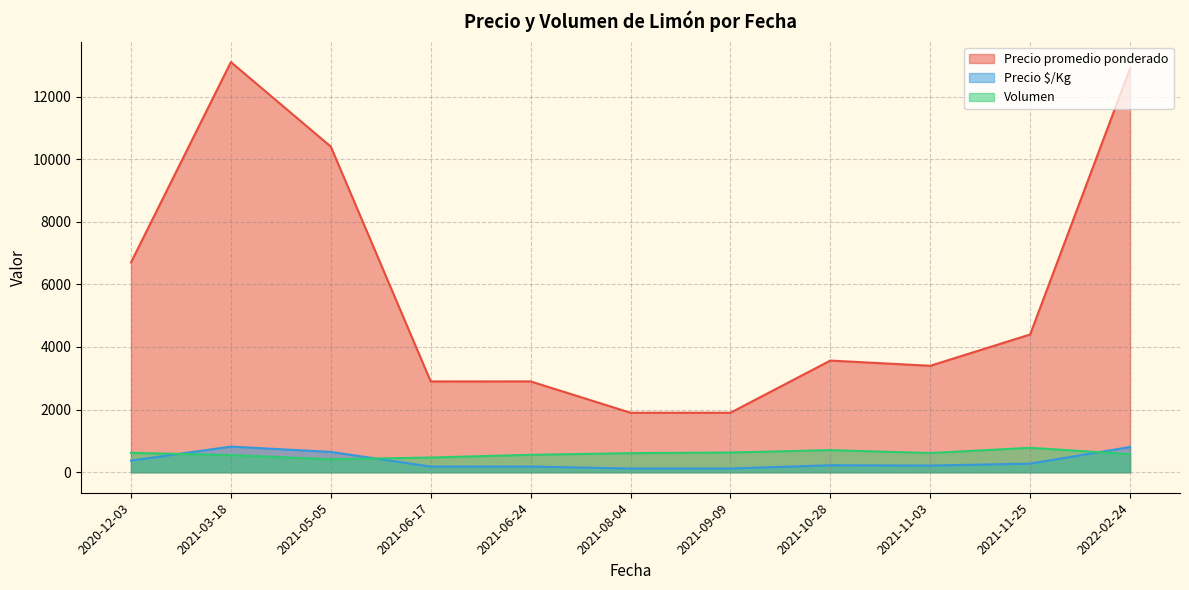

Is the value of Precio $/Kg at 2021-06-17 greater than the value of Volumen at 2021-05-05?

No